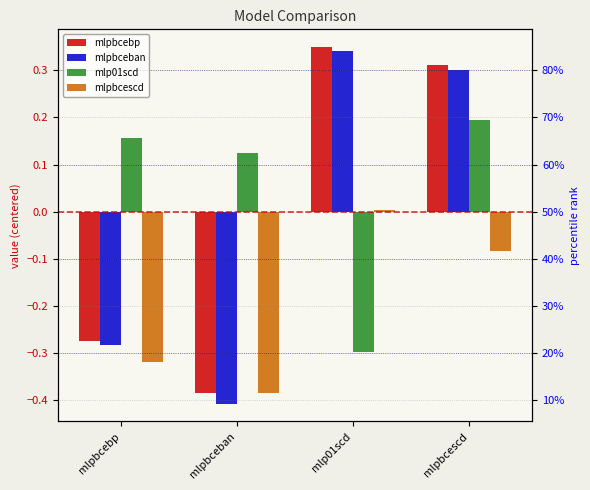

Which series has the widest spread of values?

mlpbceban